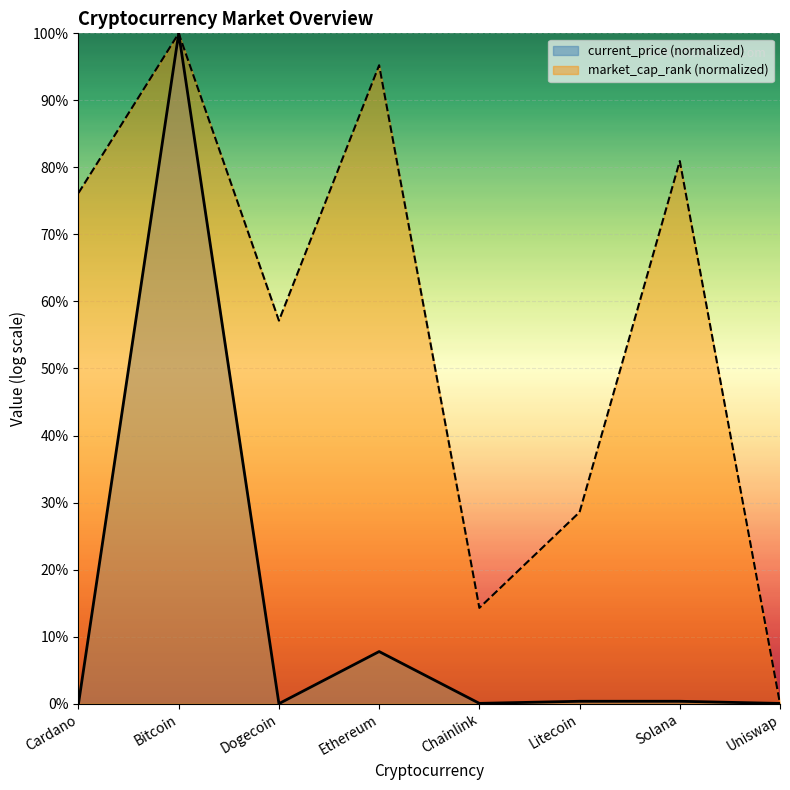

At which category does market_cap_rank reach its first local peak?

Bitcoin